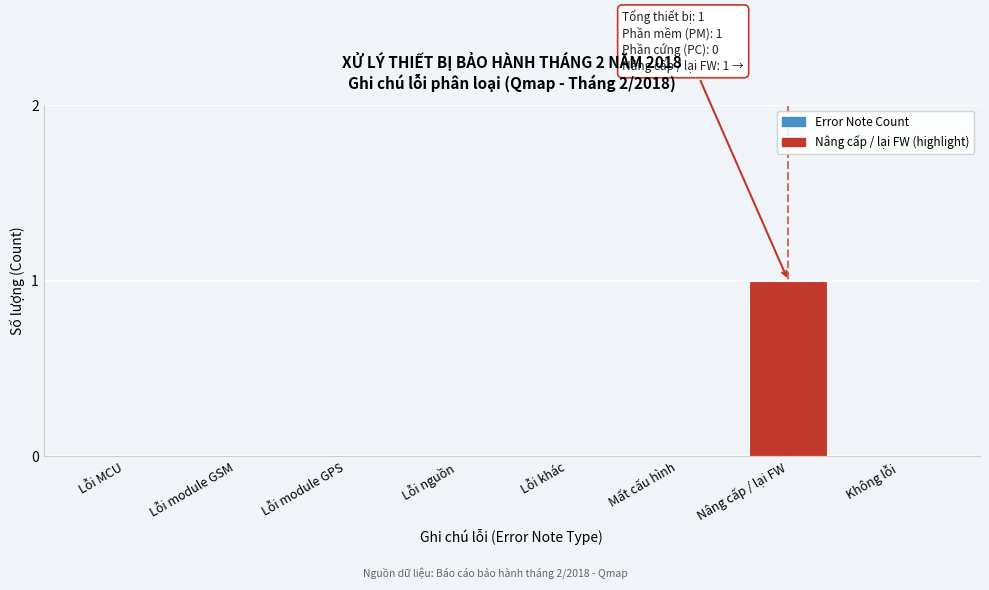

Reading right to left, transcribe all the data shown in this chart.

Không lỗi=0	Nâng cấp / lại FW=1	Mất cấu hình=0	Lỗi khác=0	Lỗi nguồn=0	Lỗi module GPS=0	Lỗi module GSM=0	Lỗi MCU=0